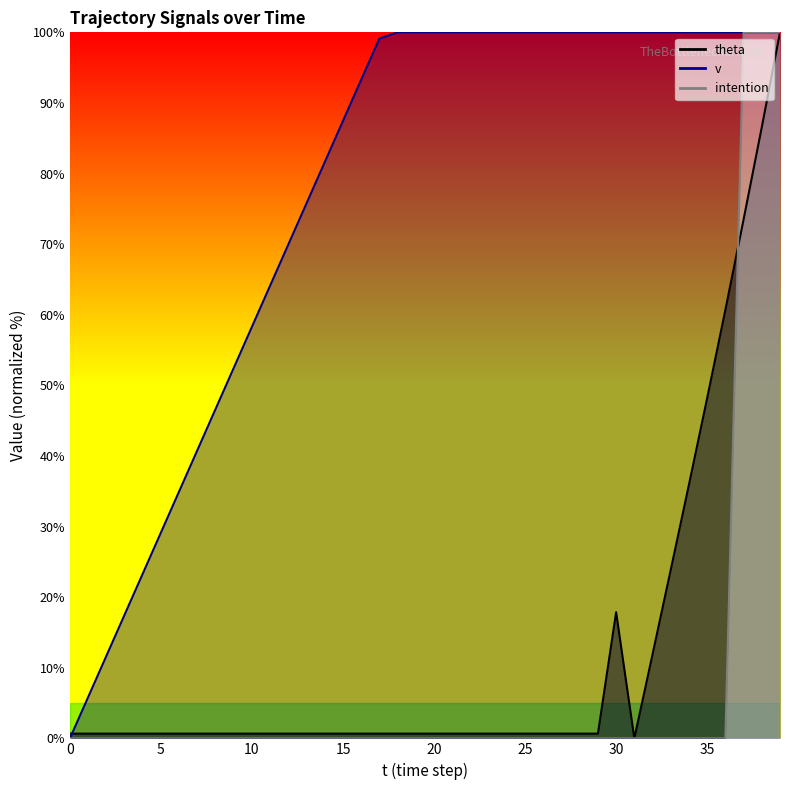

After their last crossing, which series has the higher values: intention or theta?

intention